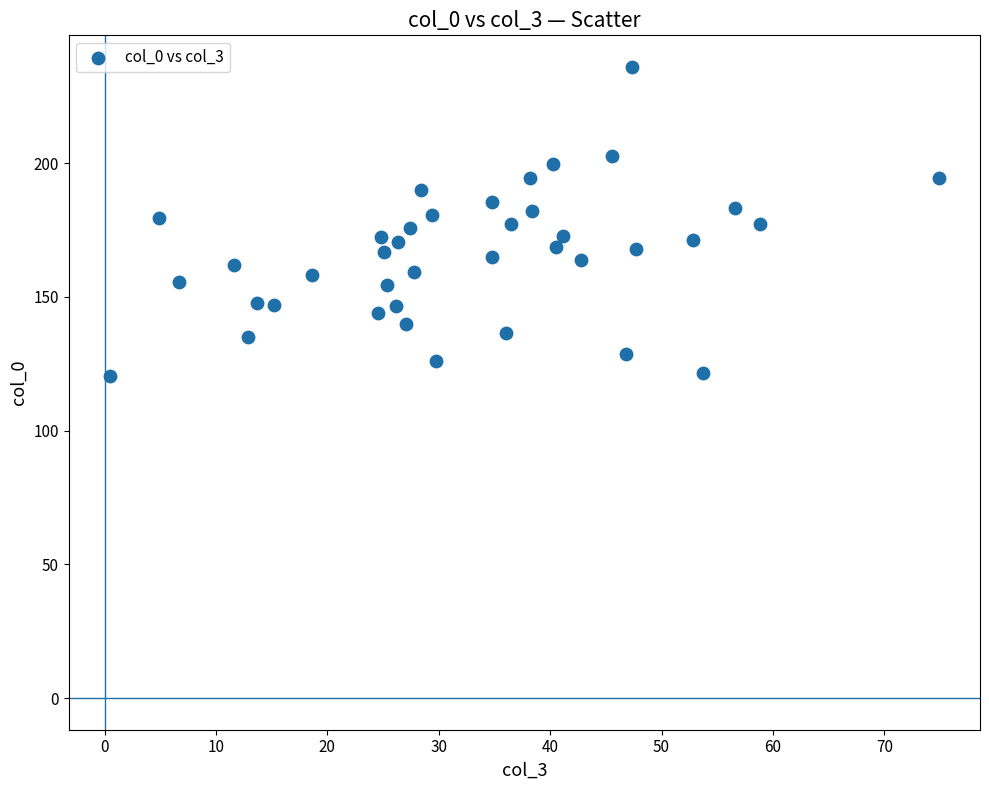

What is the range of Y values (max minus min)?

115.5